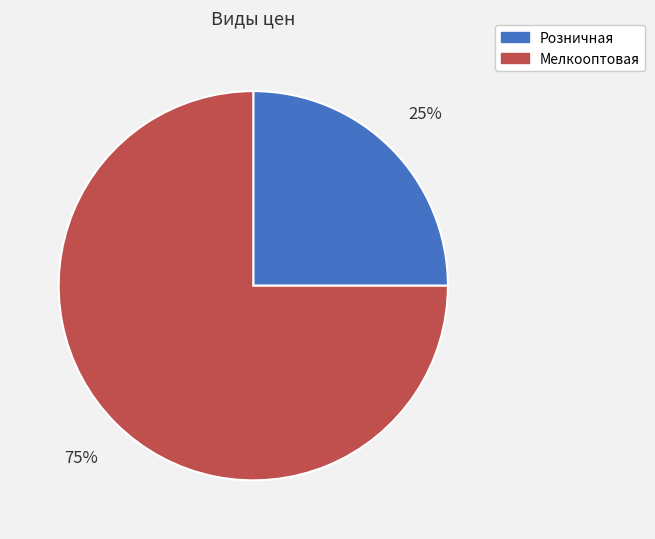

Between Мелкооптовая and Розничная, which is larger?

Мелкооптовая